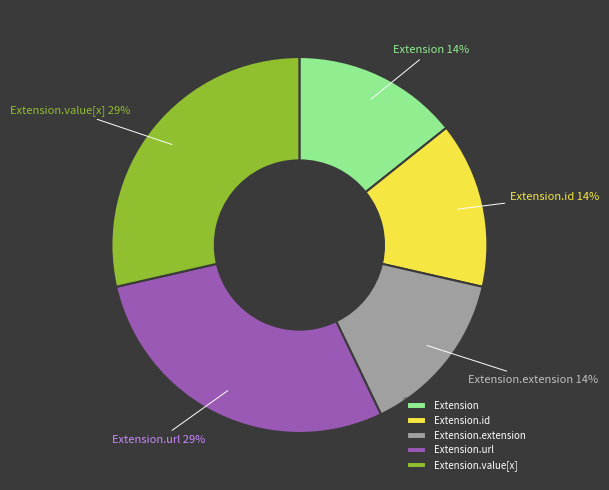

To the nearest percent, what is the average slice percentage?

20%